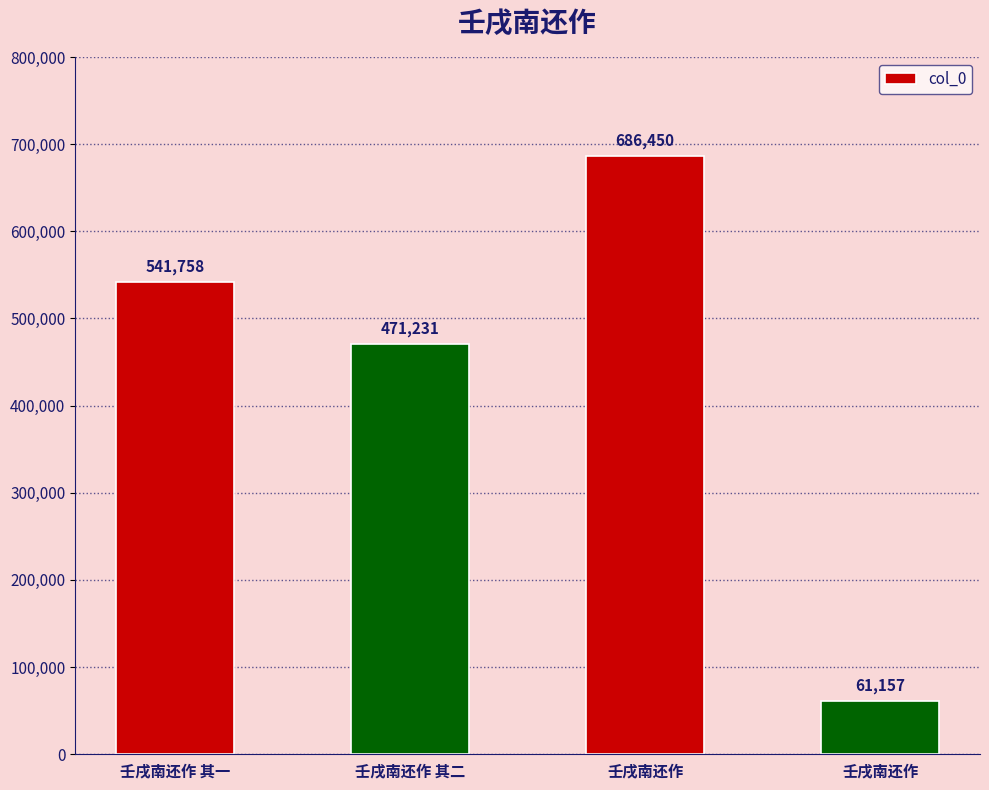

Count the number of data series in this chart.

1